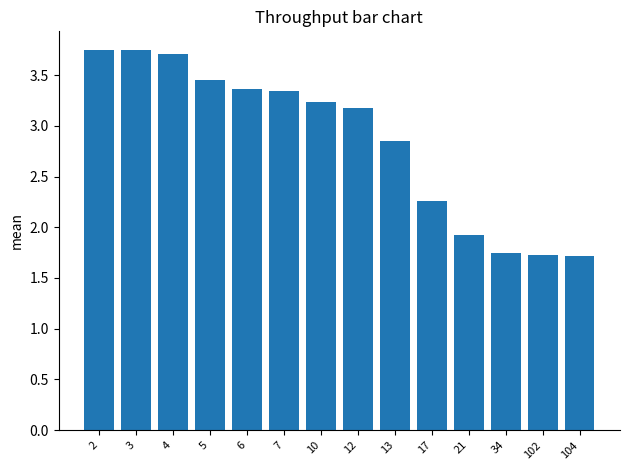

Which has a higher value, 34 or 5?

5